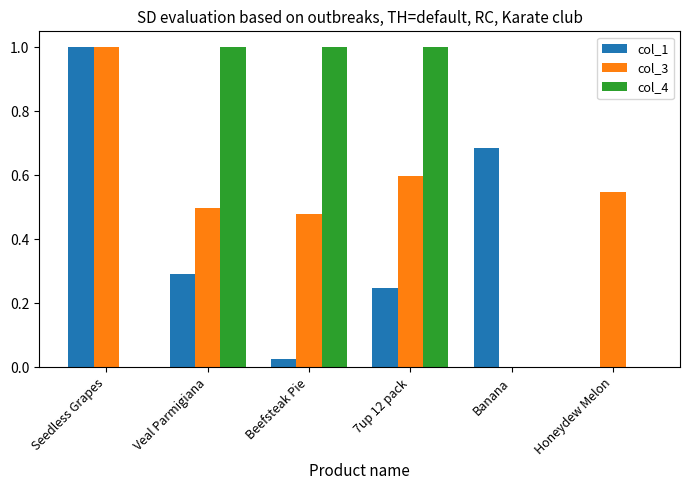

What is the sum of all col_1 values?

2.3